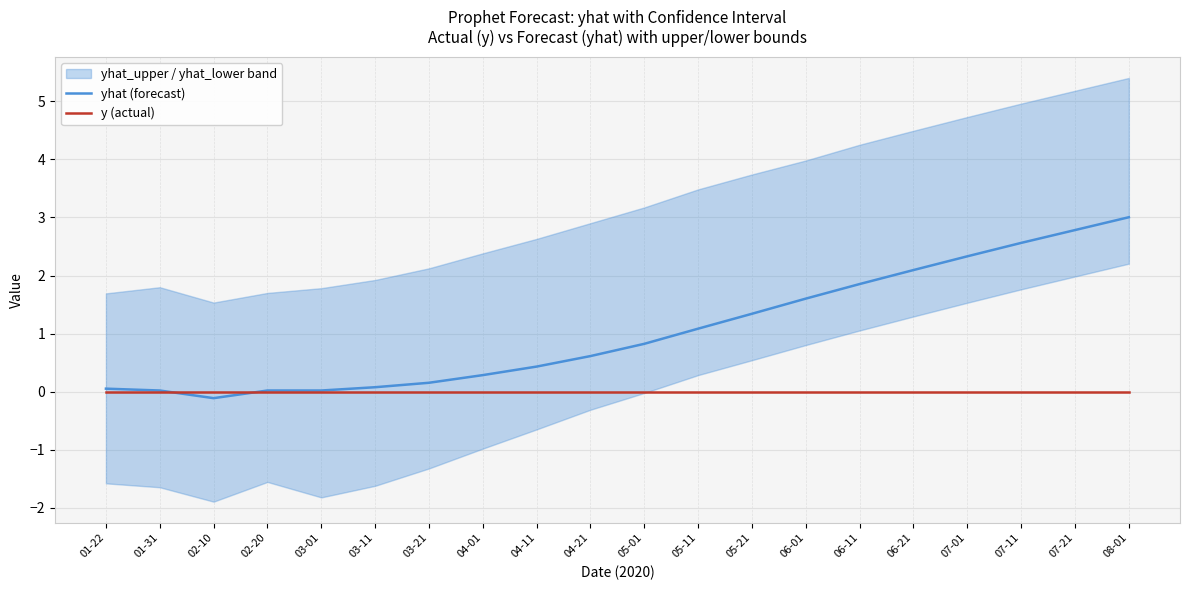

How many lines are shown in the chart?

2